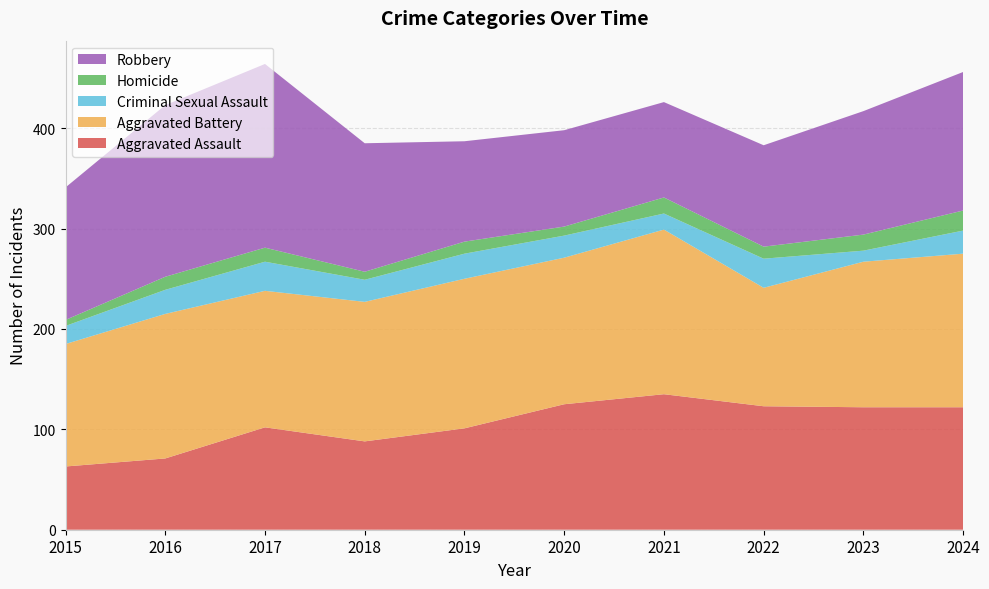

Reading left to right, list all the values displayed in this chart.

Aggravated Assault: 63	71	102	88	101	125	135	123	122	122
Aggravated Battery: 122	144	136	139	149	146	164	118	145	153
Criminal Sexual Assault: 18	24	29	22	25	22	16	29	11	23
Homicide: 6	13	14	8	12	9	16	12	16	20
Robbery: 132	171	183	128	100	96	95	101	123	138